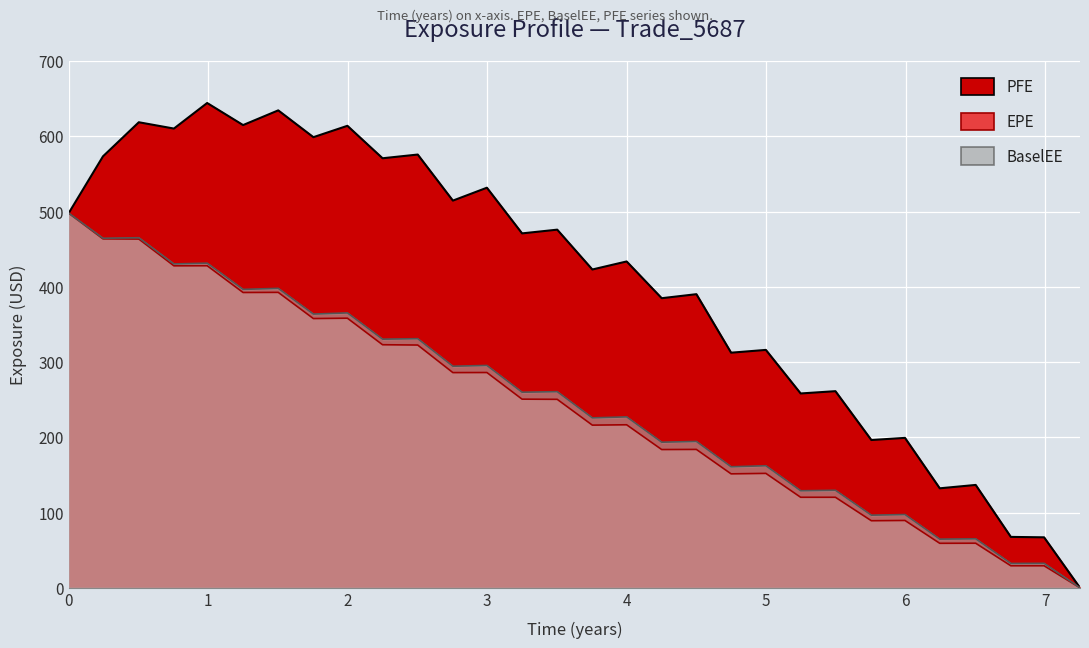

Which series changed the most between 4.25137 and 6.50227?

PFE